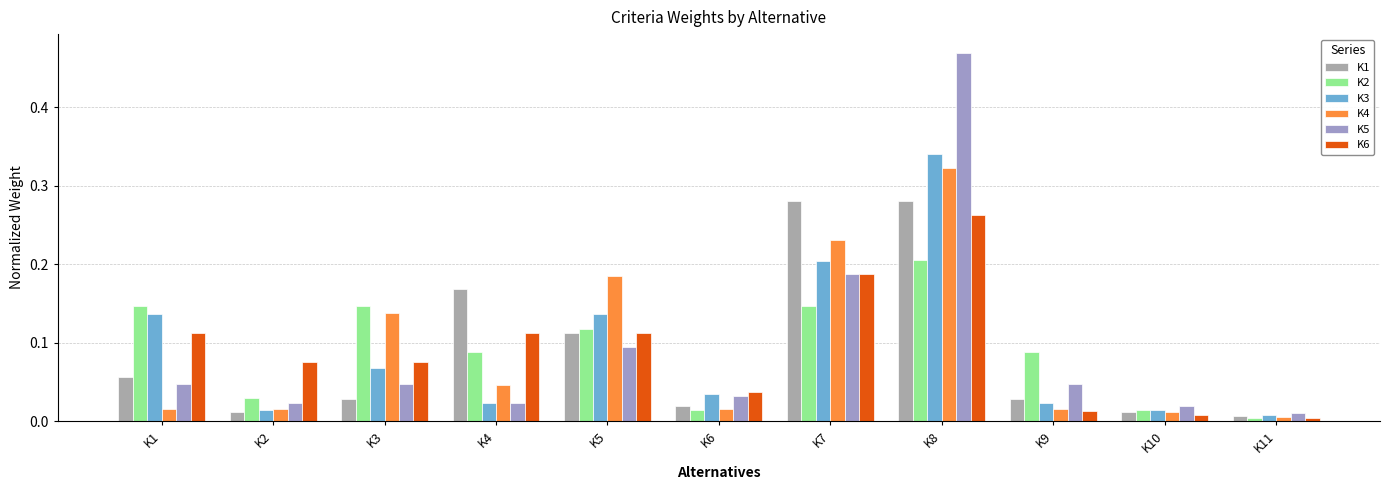

The K6 series shows 0.0 at K10. True or false?

True